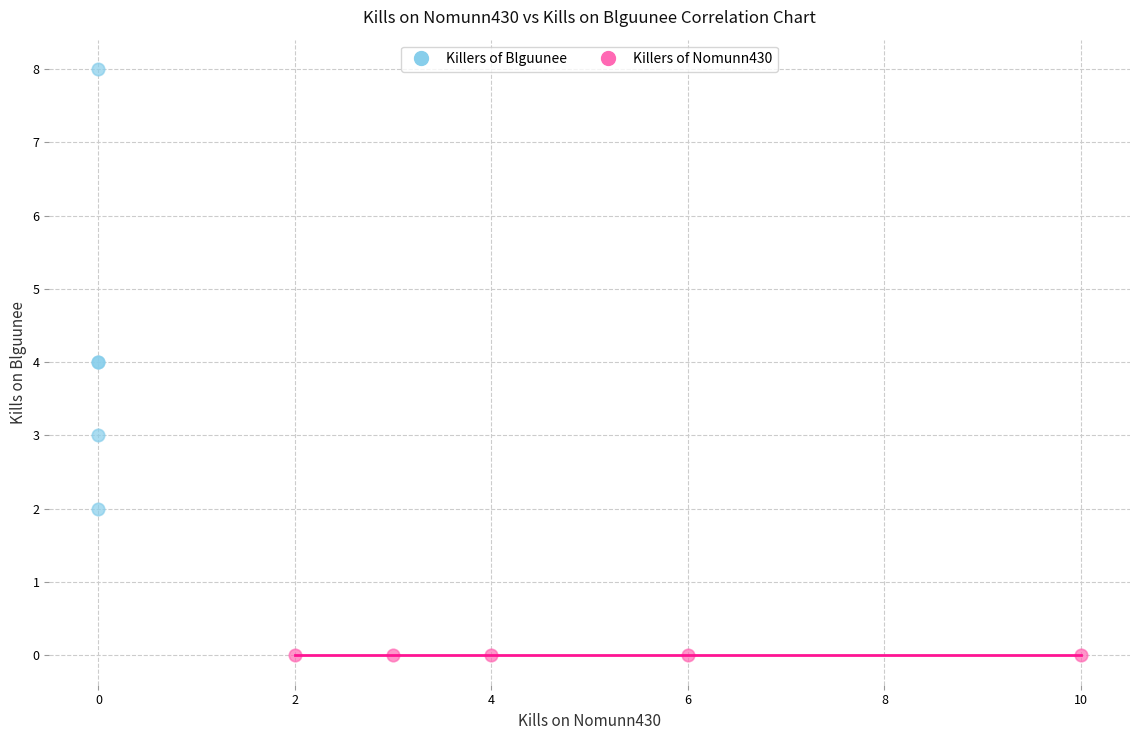

What are all the series names shown in the legend?

Killers of Blguunee, Killers of Nomunn430